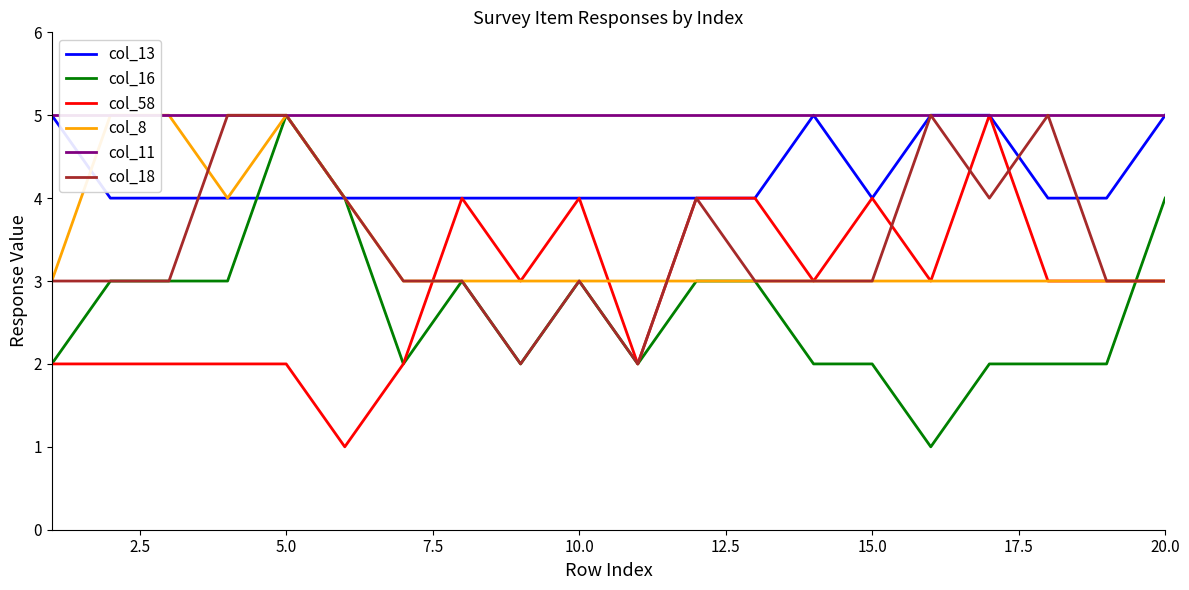

At how many categories does at least one series exceed 3?

20